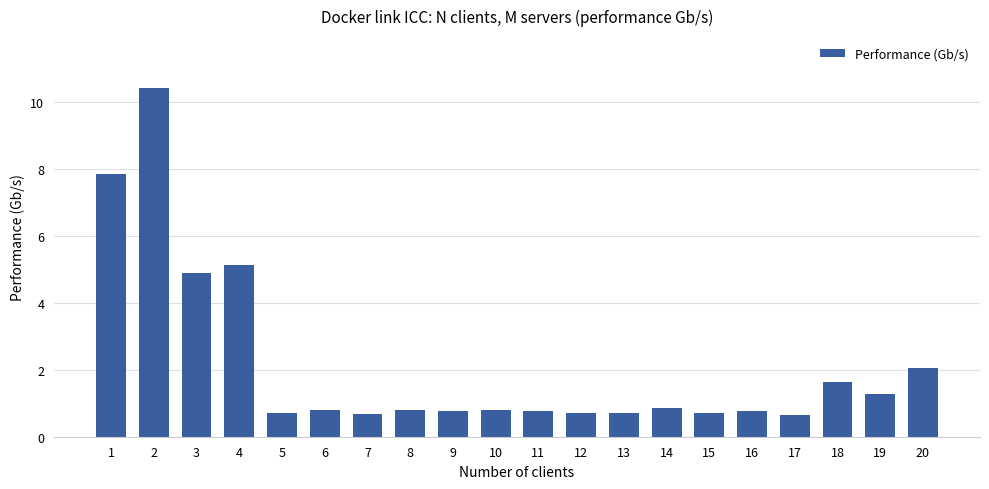

What is the sum of the values at 7 and 14?

1.6